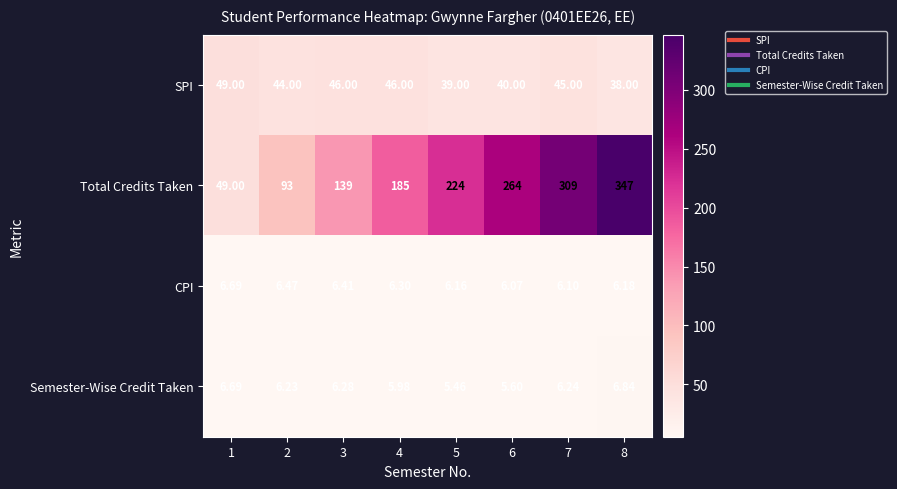

Rank the series by their maximum value, from lowest to highest.

CPI, Semester-Wise Credit Taken, SPI, Total Credits Taken